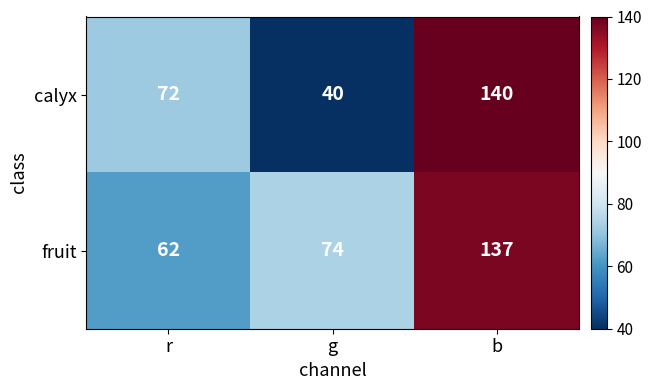

What is the maximum value shown in the chart?

140